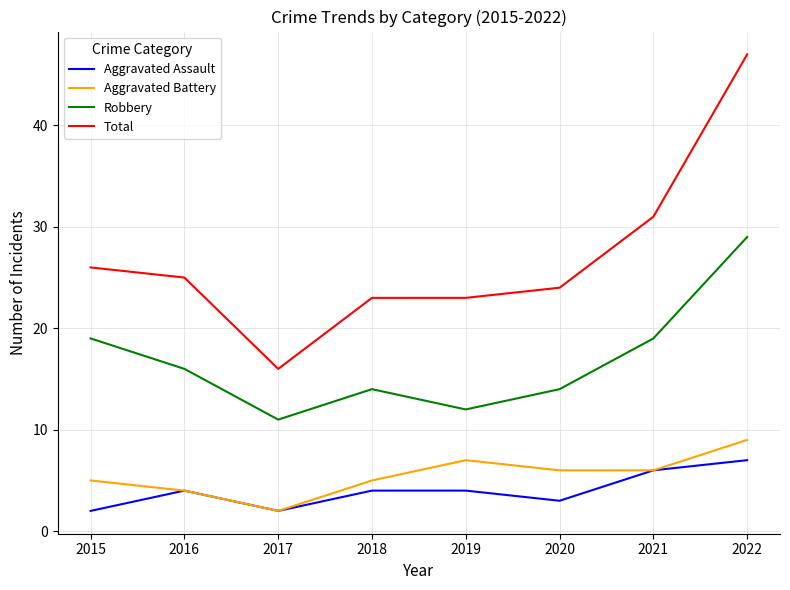

At 2019, list the series in order from smallest to largest.

Aggravated Assault, Aggravated Battery, Robbery, Total